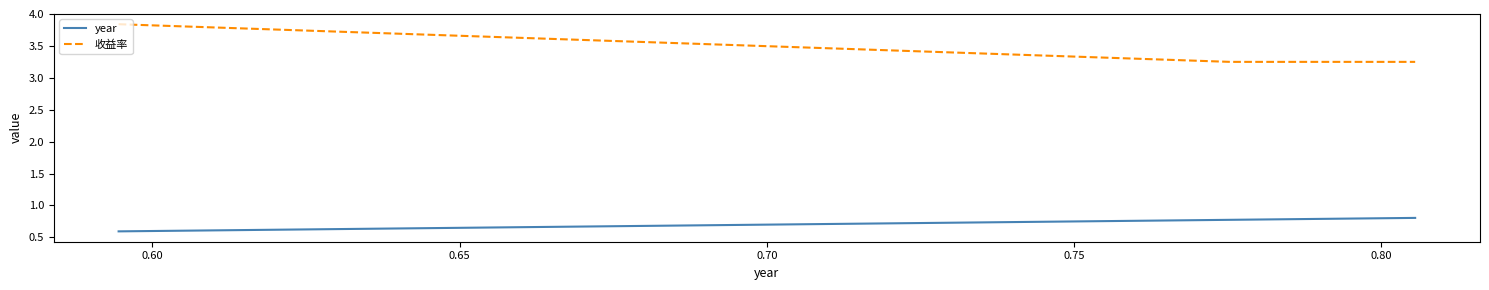

How many lines are shown in the chart?

2